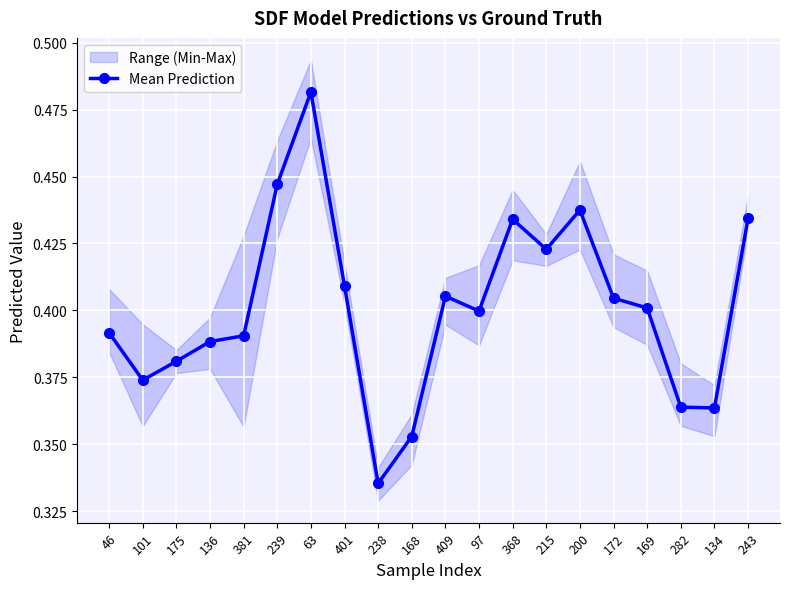

Reading right to left, extract all data points from this chart.

243=0.4	134=0.4	282=0.4	169=0.4	172=0.4	200=0.4	215=0.4	368=0.4	97=0.4	409=0.4	168=0.4	238=0.3	401=0.4	63=0.5	239=0.4	381=0.4	136=0.4	175=0.4	101=0.4	46=0.4